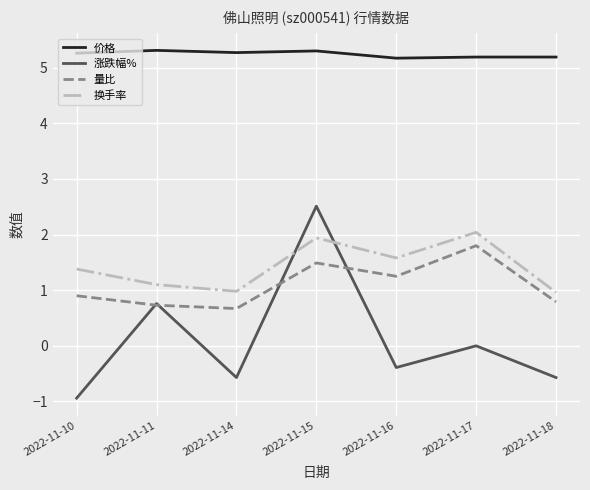

Does the chart have visible grid lines?

Yes